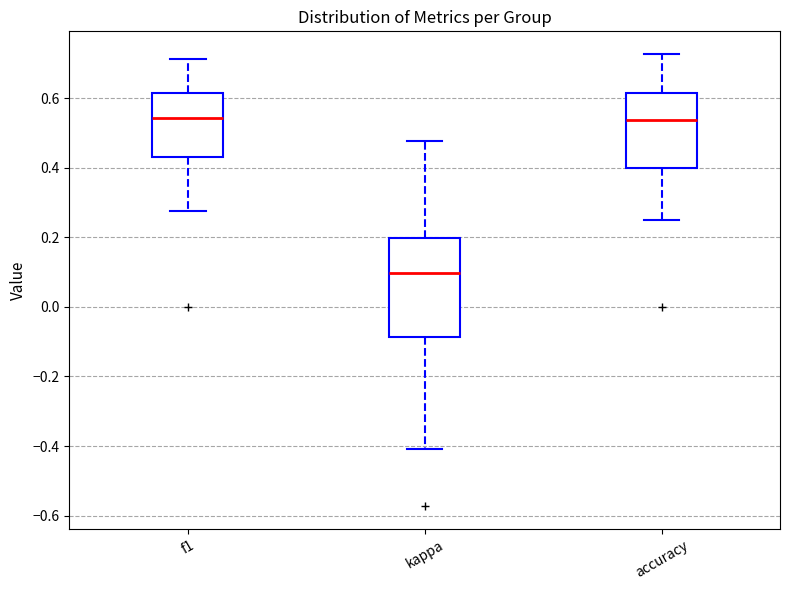

Comparing the boxes themselves (not the whiskers), which one is the tallest?

kappa